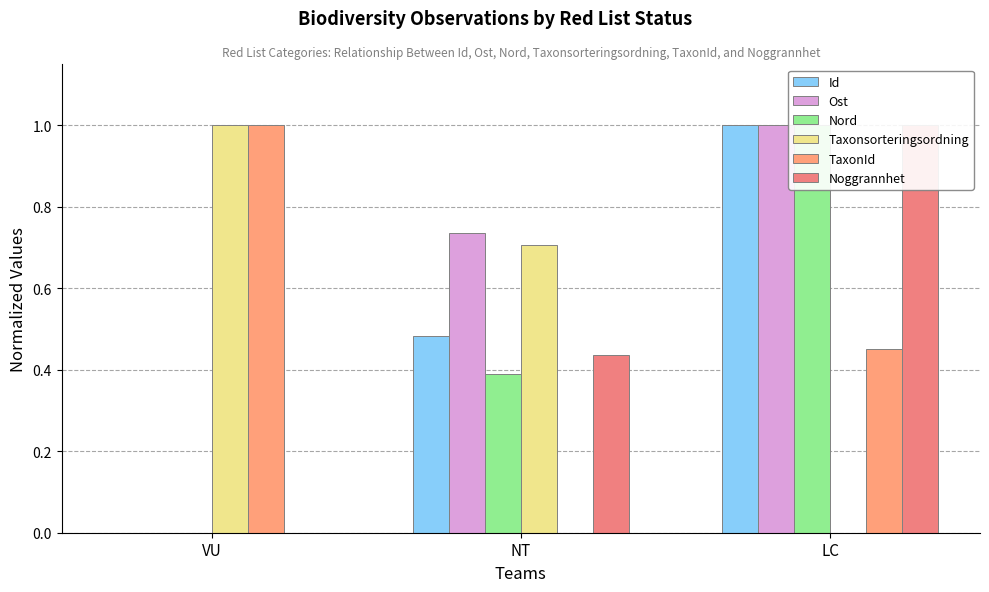

Is the value of TaxonId at VU greater than the value of Taxonsorteringsordning at LC?

Yes